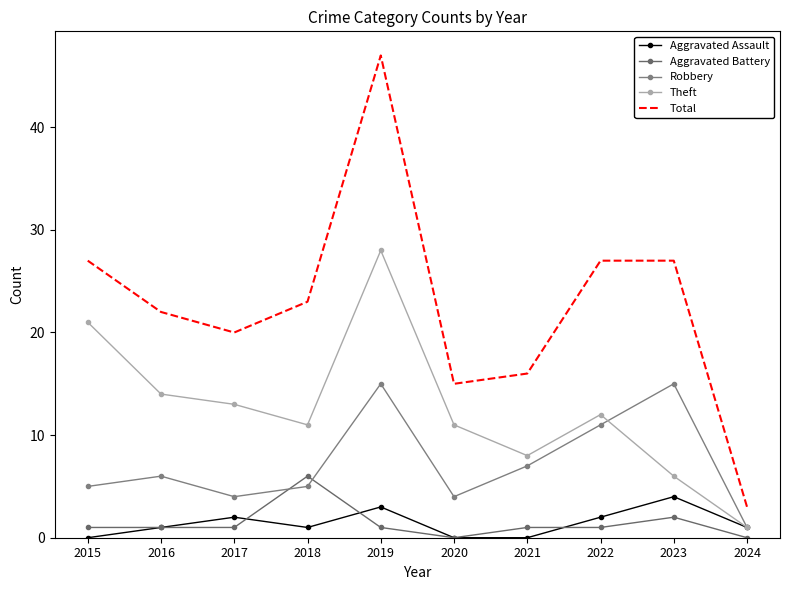

Which category has the highest value across all series?

2019